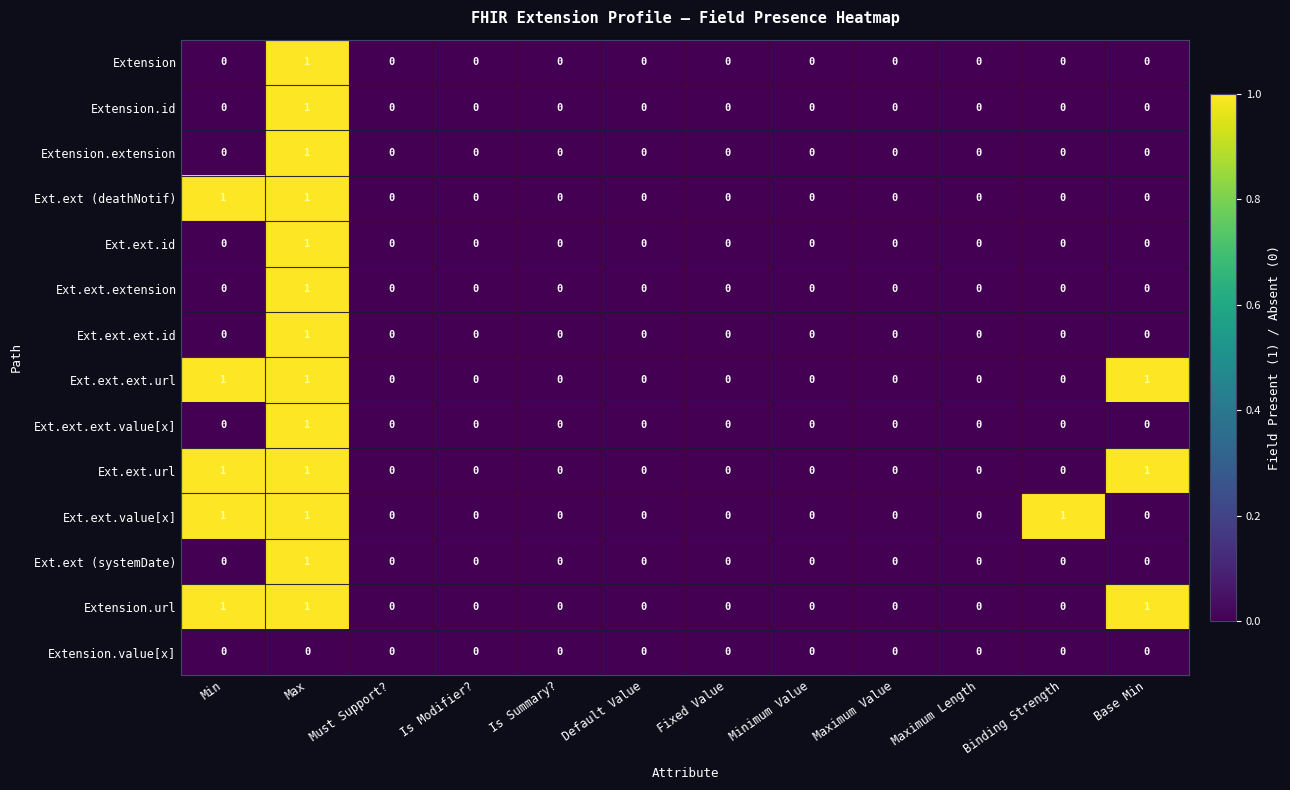

Count the Extension.url values in the range 0 to 1.

12